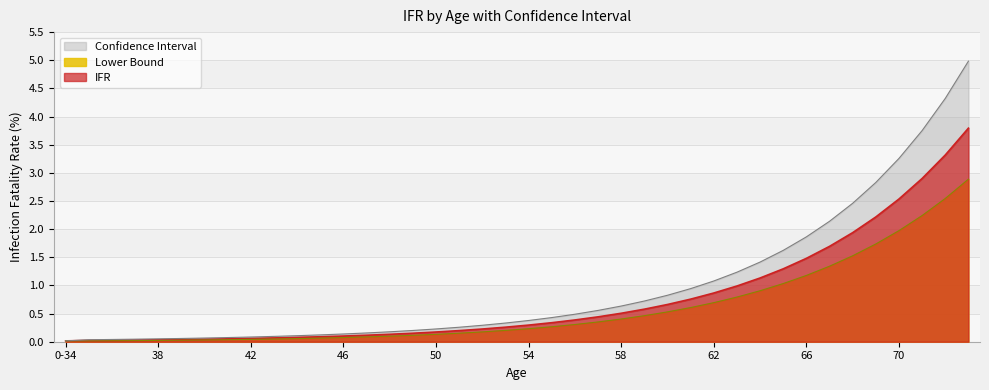

At how many categories does at least one series exceed 1?

12